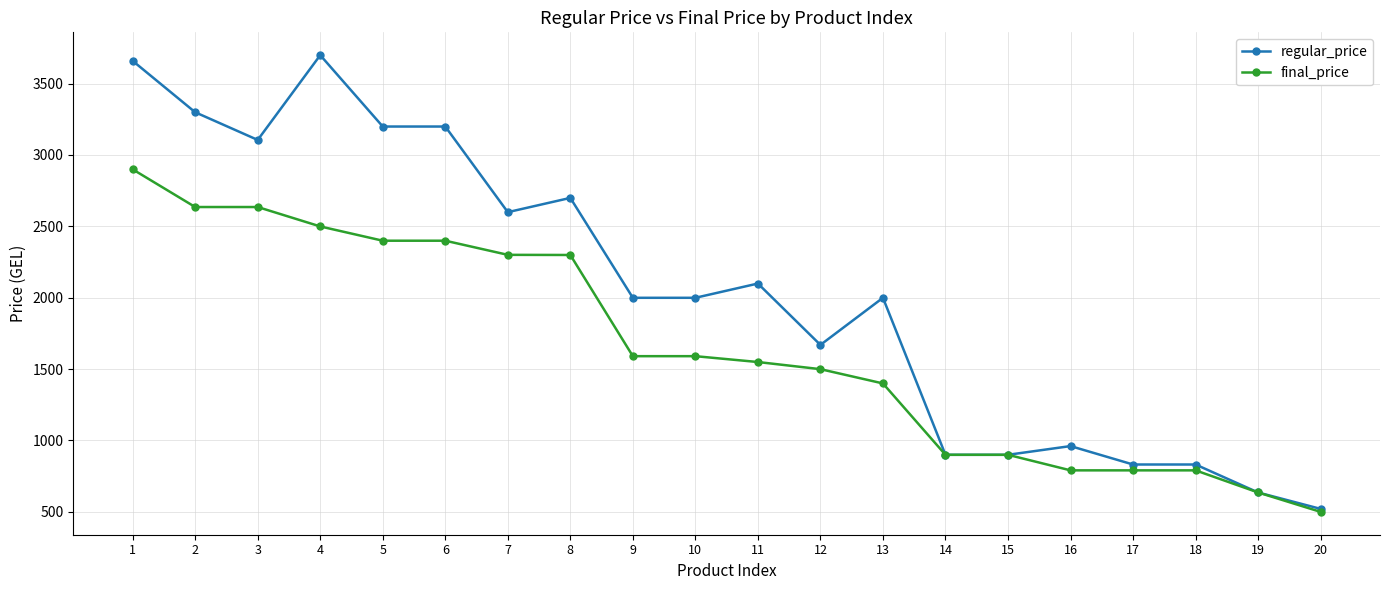

Where is the first local minimum for regular_price?

3